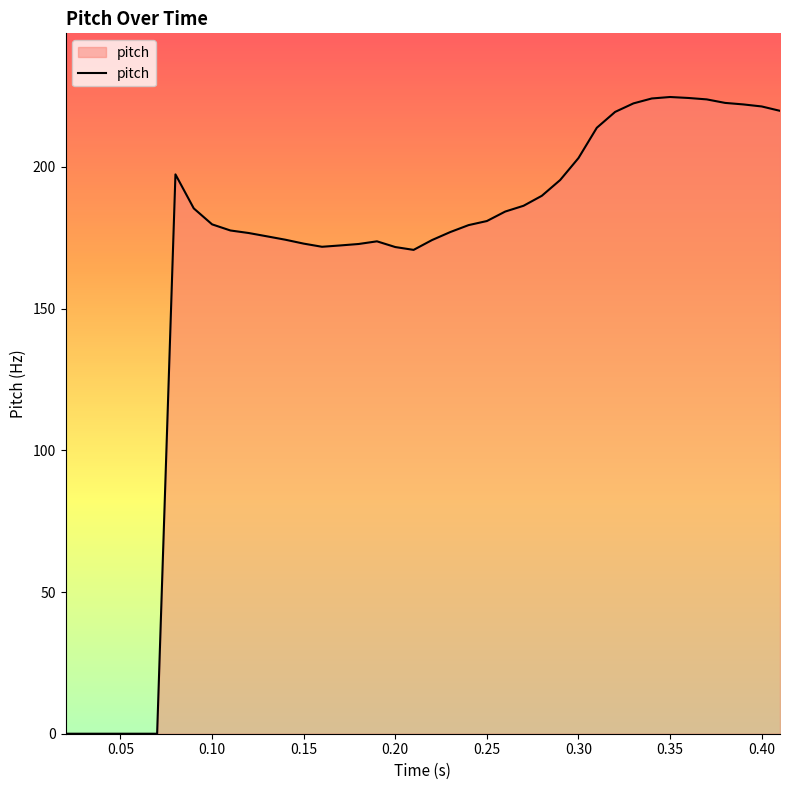

What is the difference between the maximum and minimum values?

224.7